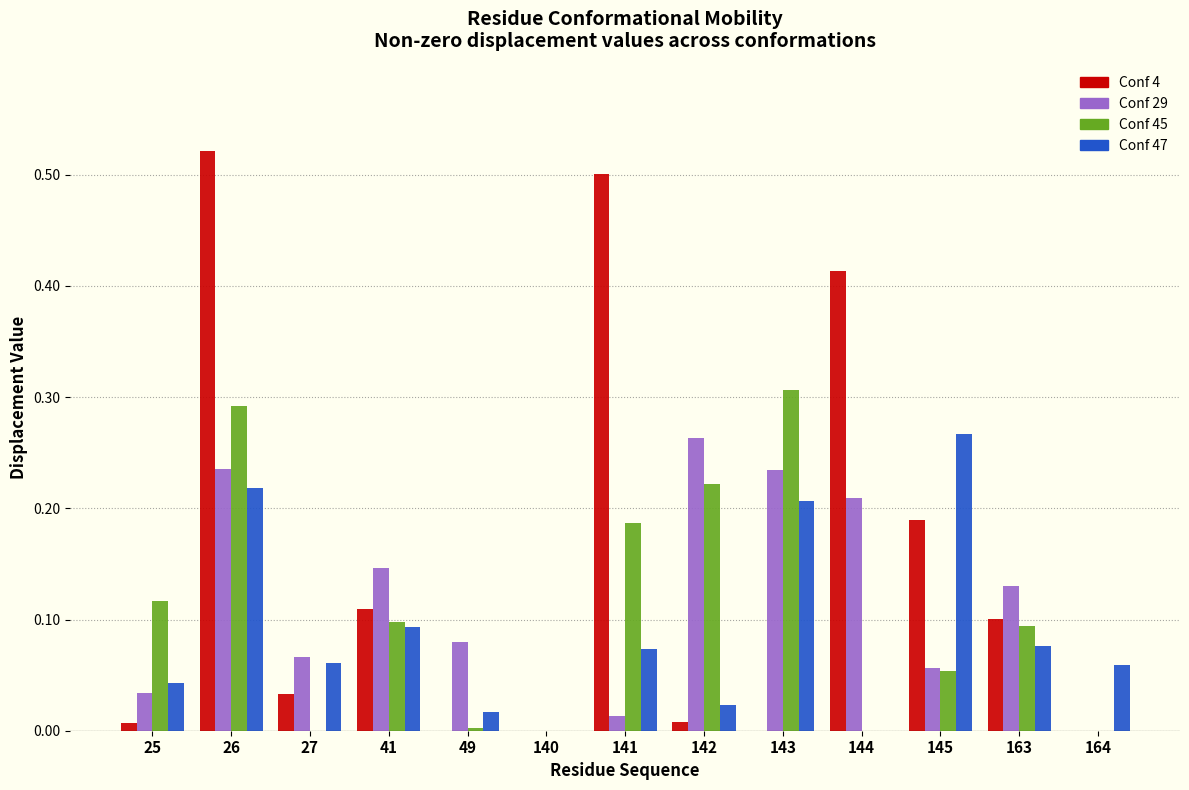

What is the sum of all Conf 45 values?

1.4